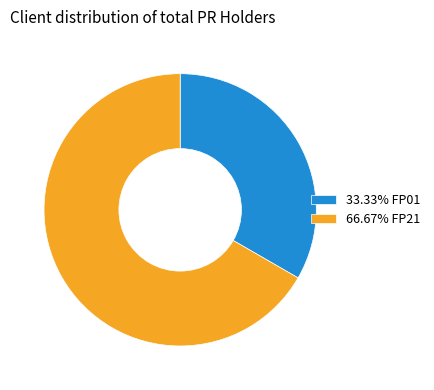

Is the sum of 66.67% FP21 and 33.33% FP01 greater than half?

Yes